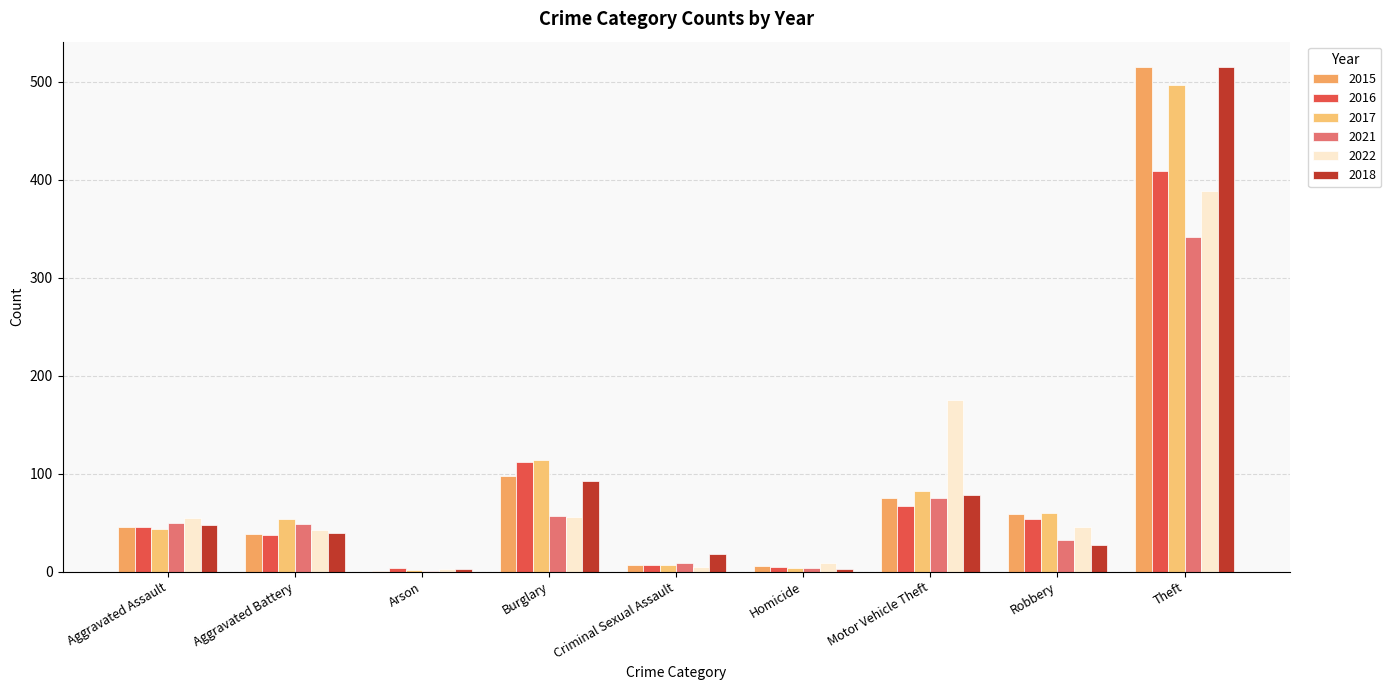

How many groups of bars are there?

9